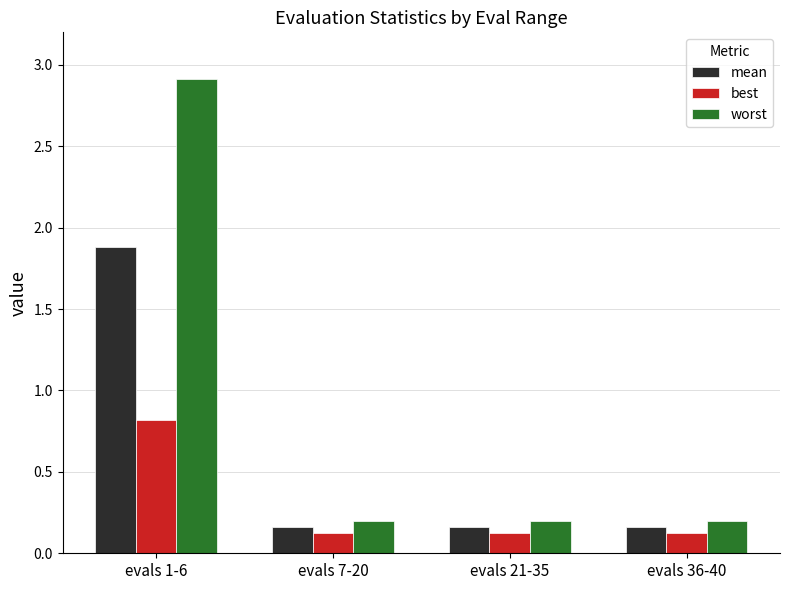

Rank the series at evals 1-6 from lowest to highest value.

best, mean, worst